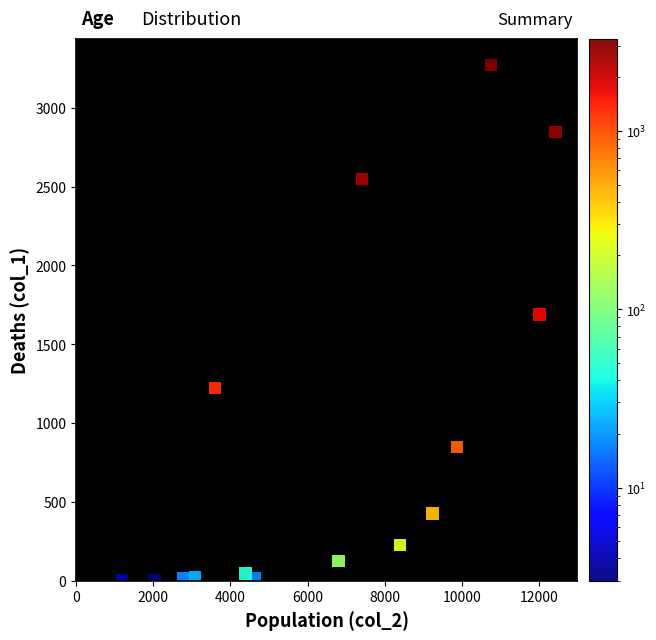

What Y value in the scatter plot is closest to 1638?

1690